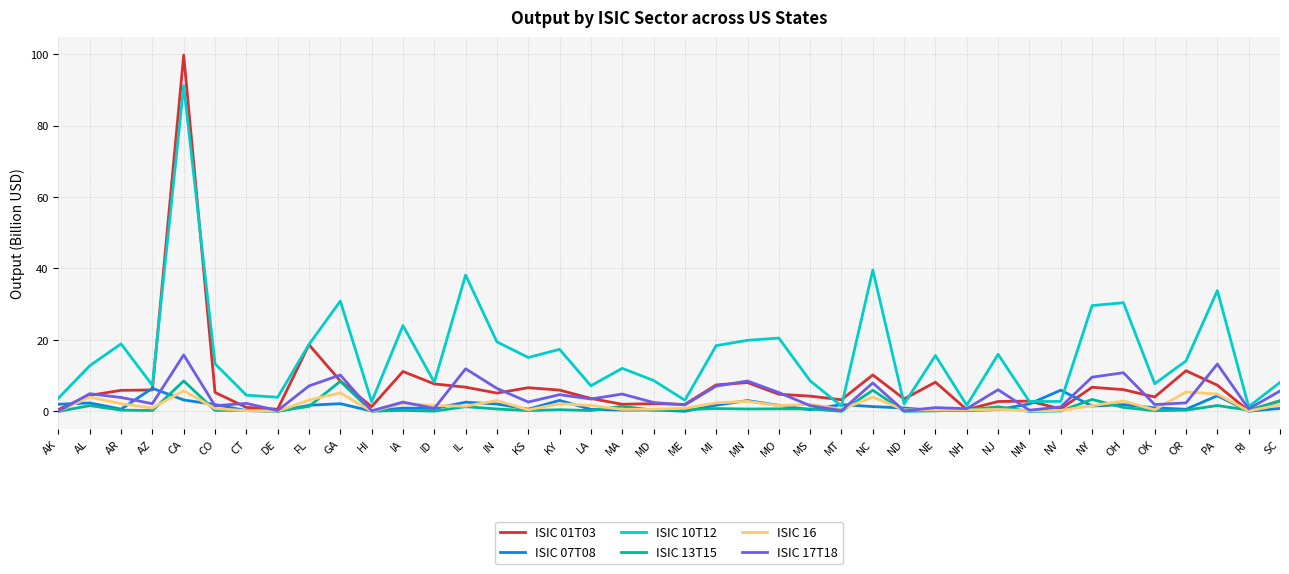

Which category has the highest value in the ISIC 10T12 series?

CA